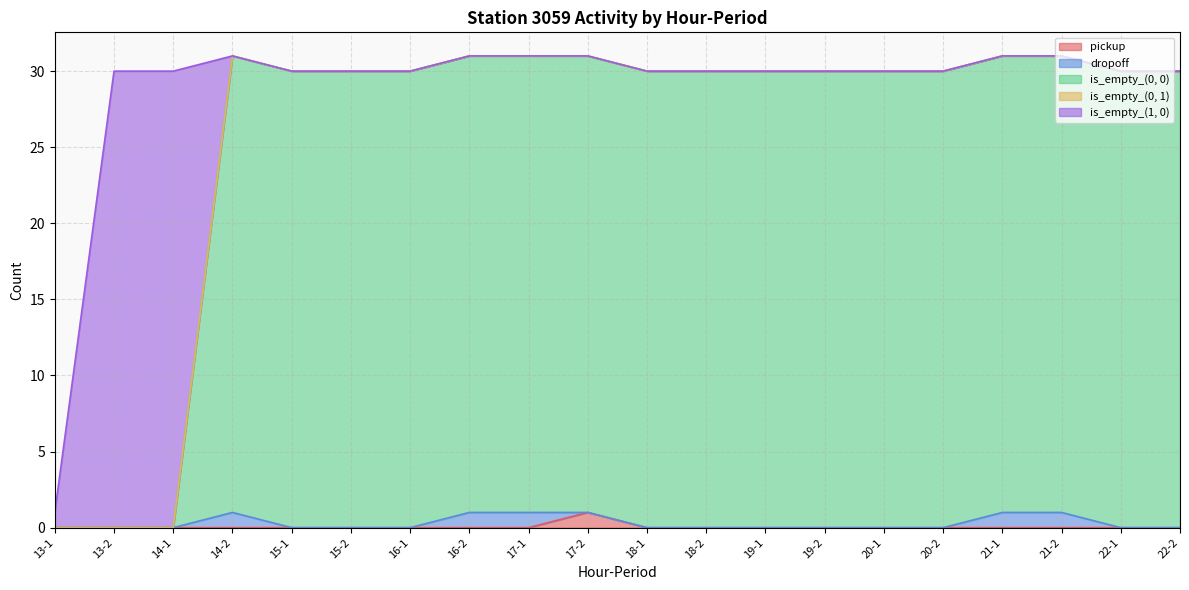

Which series has the largest range (max minus min)?

is_empty_(0, 0)